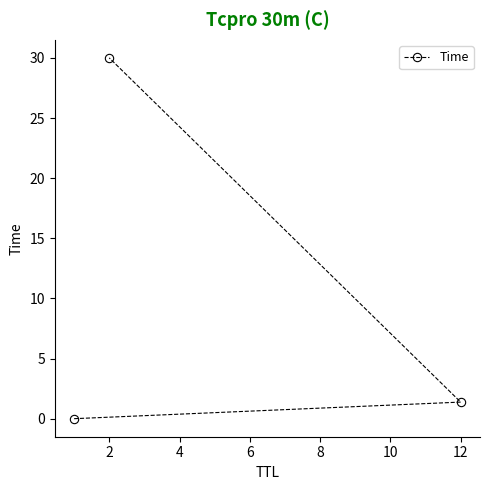

What is the difference between the maximum and minimum values?

30.0